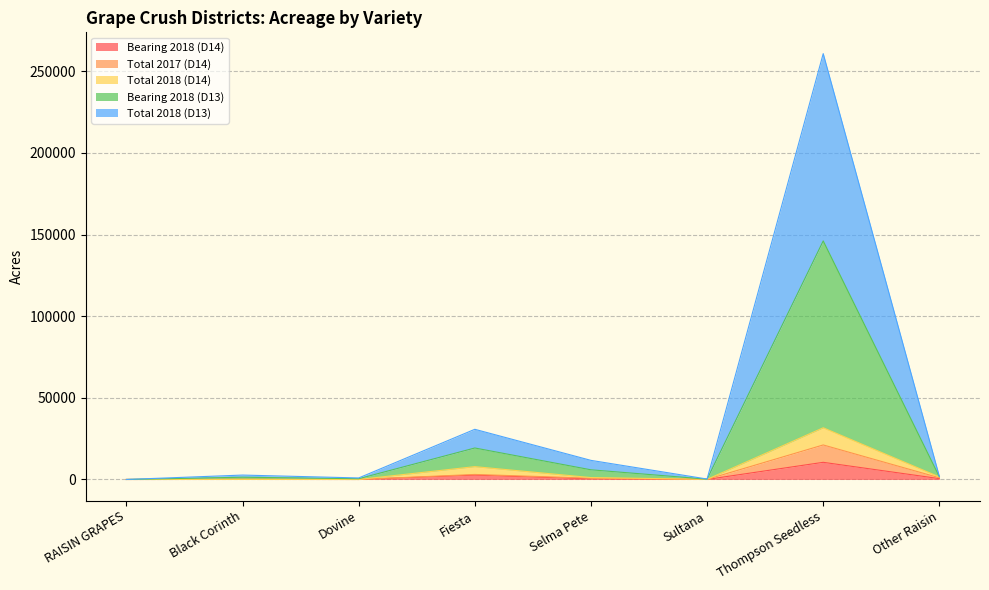

In Total 2017 (D14), how many points are higher than both neighbors (excluding endpoints)?

3